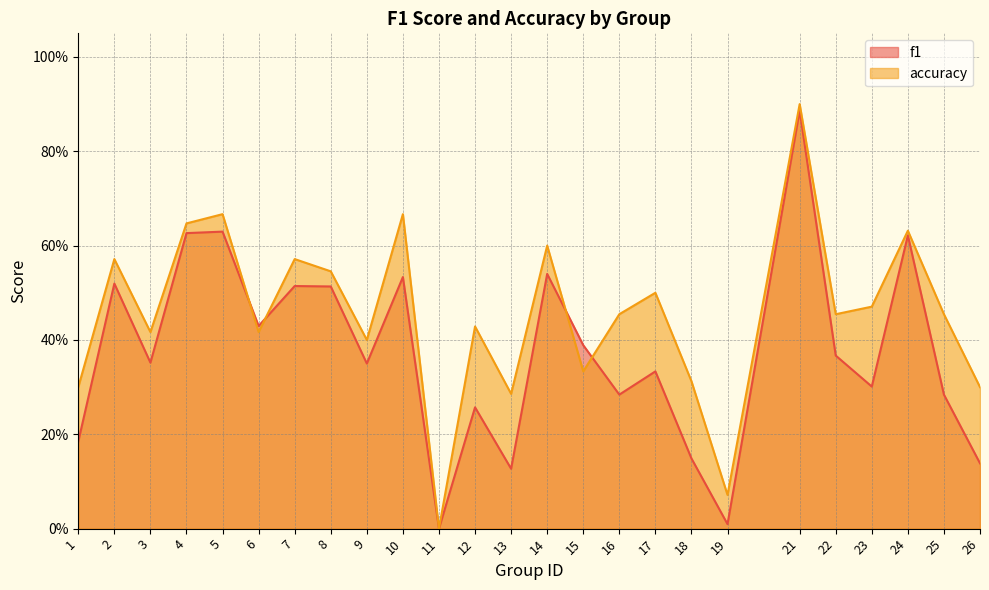

Which series changed the most between 10 and 18?

f1